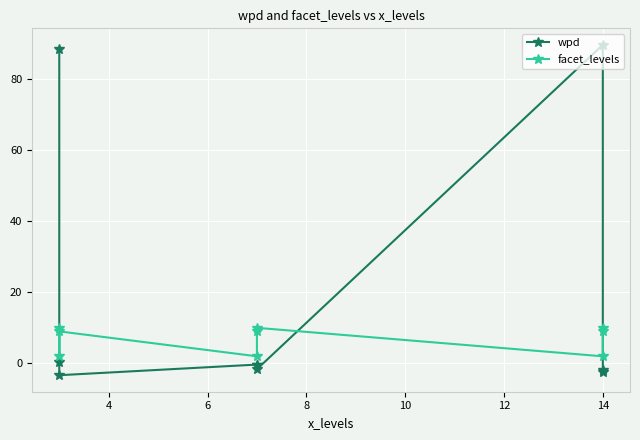

Between 8 and 8, which is larger?

8